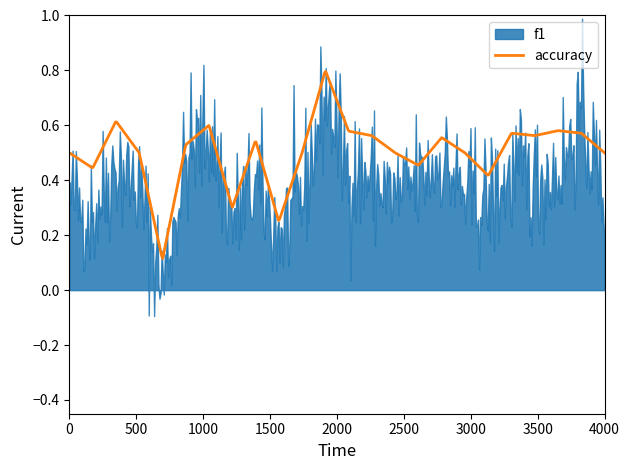

What is the sum of the accuracy values at 12 and 25?

1.1